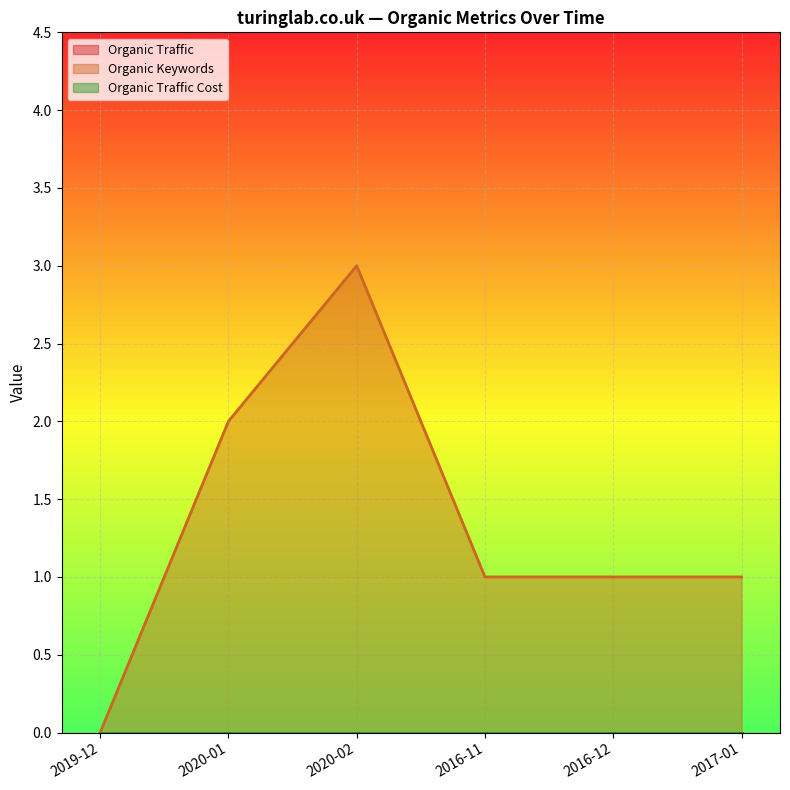

True or false: Organic Traffic Cost and Organic Keywords cross at least once.

False